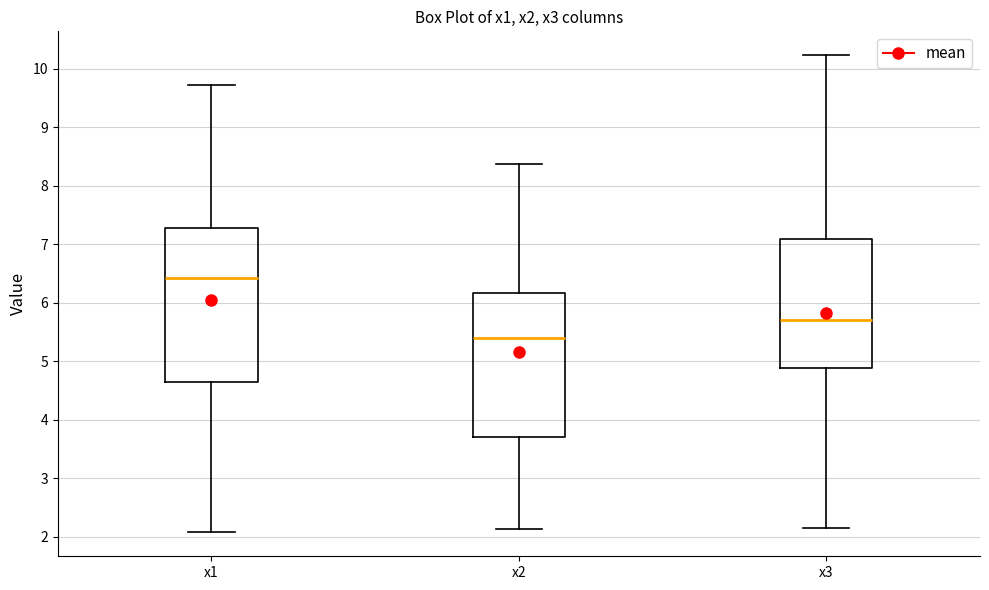

Comparing the boxes themselves (not the whiskers), which one is the tallest?

x1